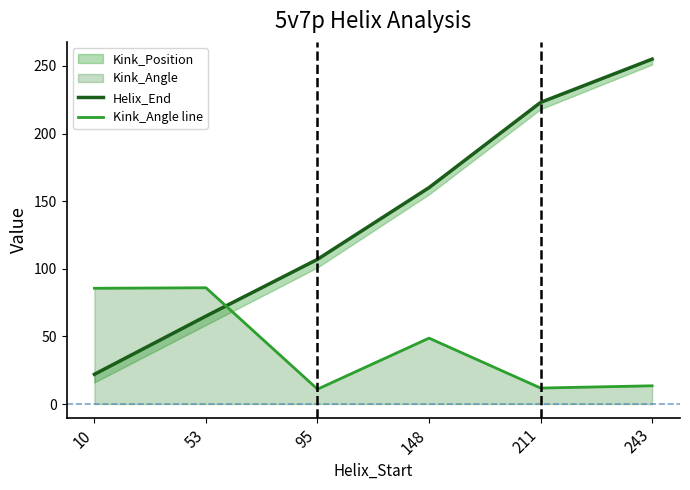

Where does the Helix_End series first go above 160?

211